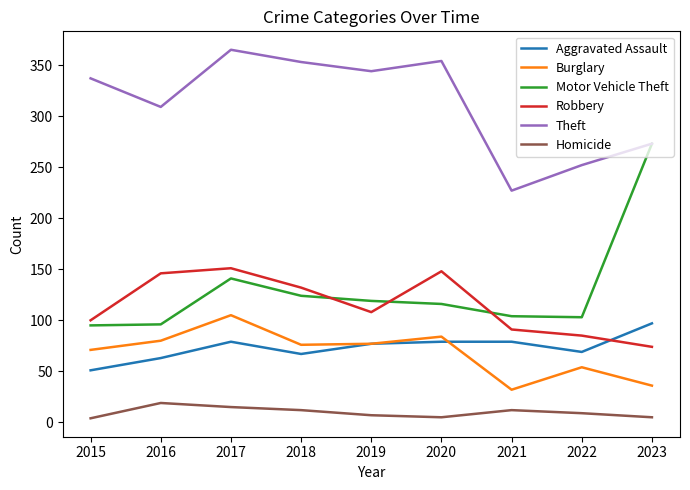

Rank the series by their maximum value, from highest to lowest.

Theft, Motor Vehicle Theft, Robbery, Burglary, Aggravated Assault, Homicide